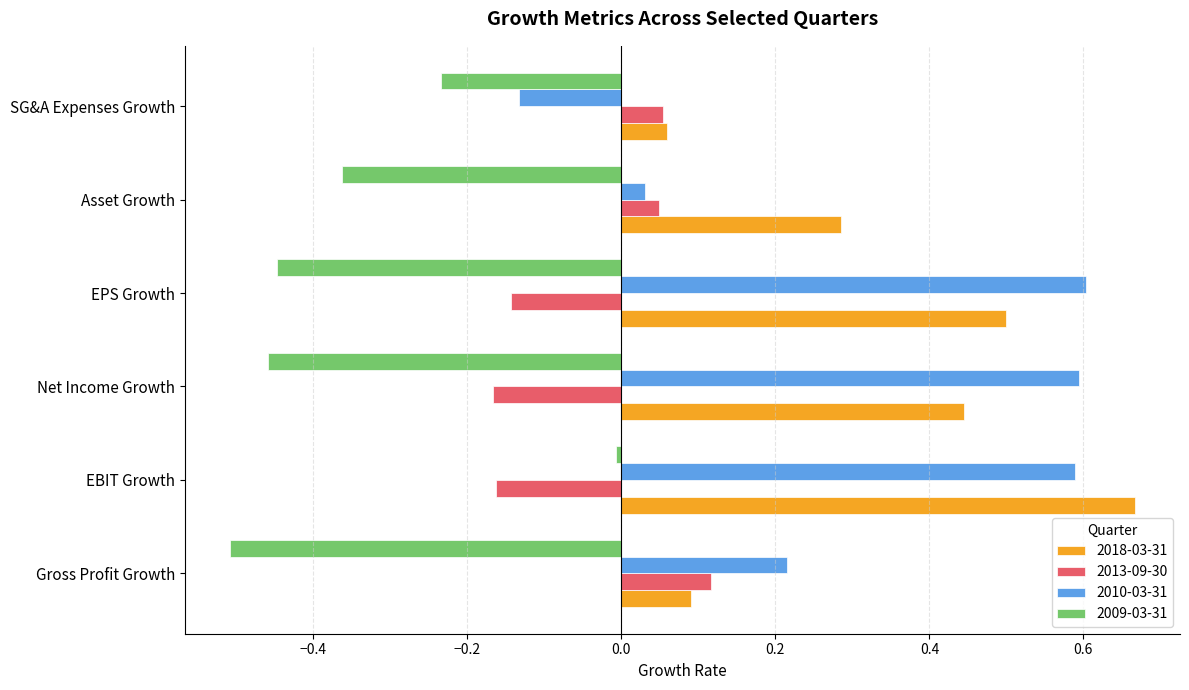

Which category has the highest value in the 2013-09-30 series?

Gross Profit Growth